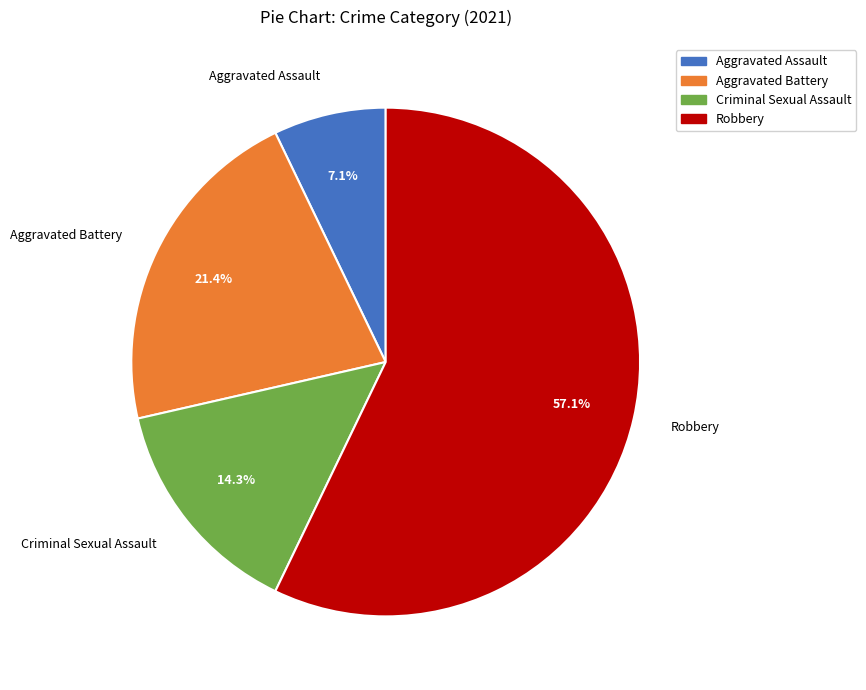

To the nearest percent, what is the average slice percentage?

25%